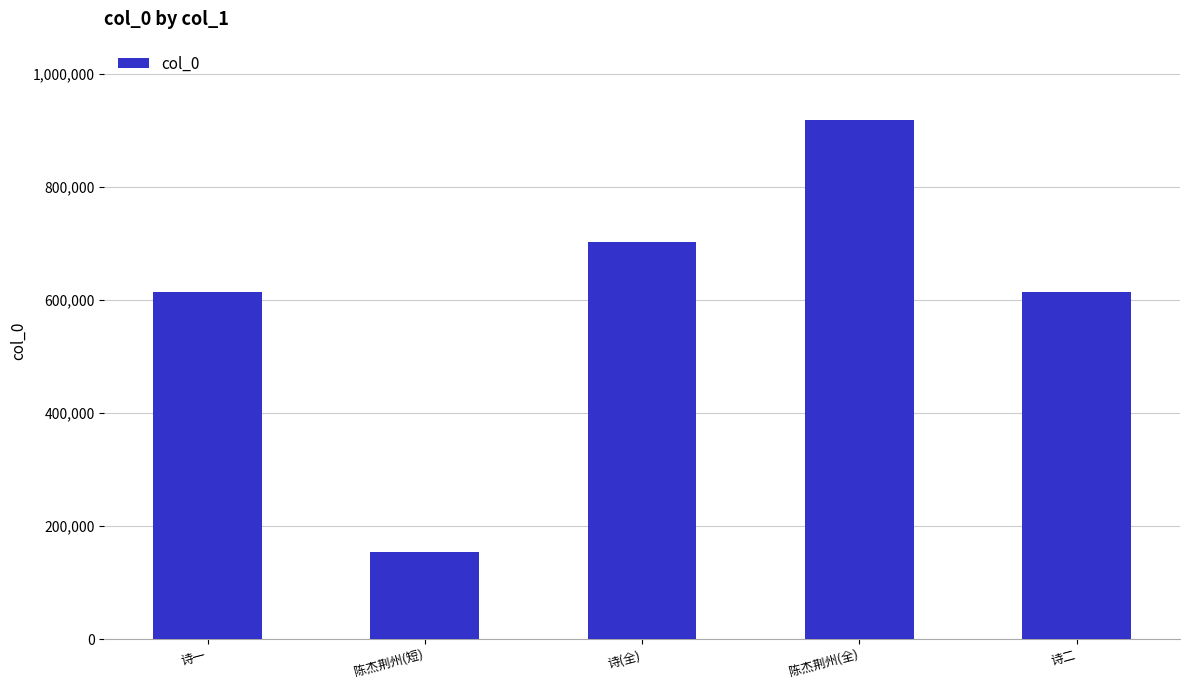

What value does the data have at 诗二, to the nearest 50?

614800